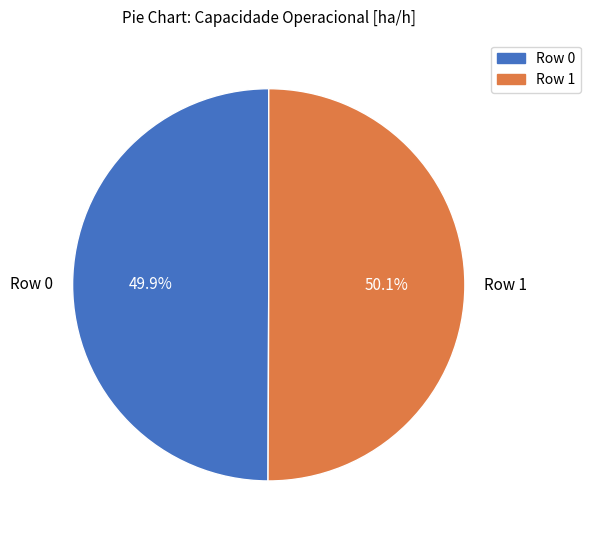

How many slices are in this pie chart?

2